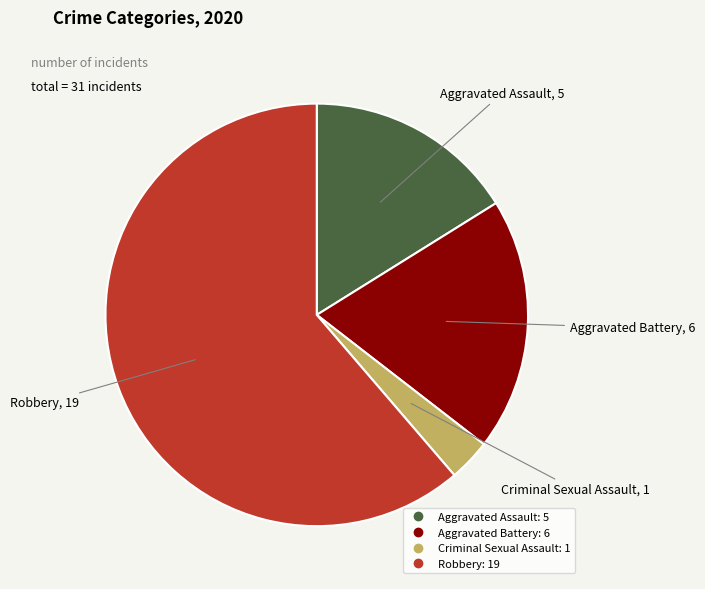

Is the sum of Robbery and Criminal Sexual Assault greater than half?

Yes